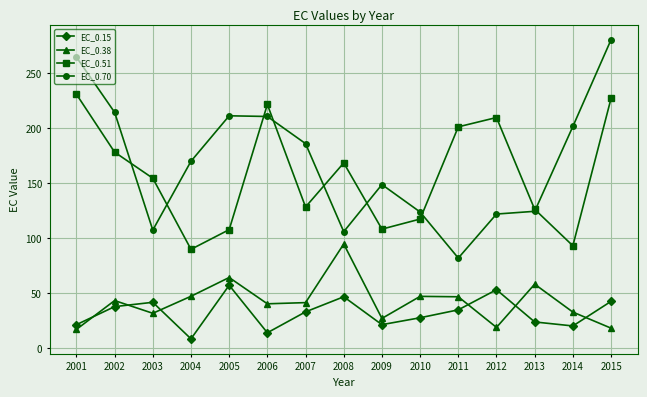

Rank the series at 2015 from highest to lowest value.

EC_0.70, EC_0.51, EC_0.15, EC_0.38